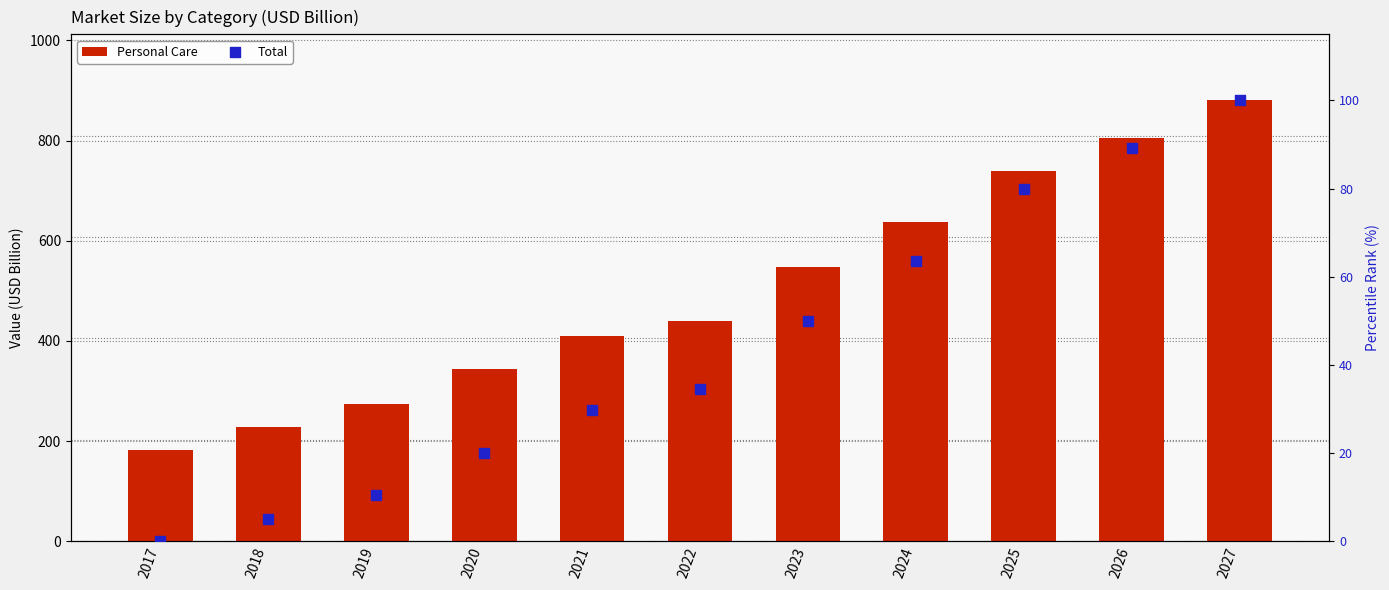

What are all the series names shown in the legend?

Personal Care, Total